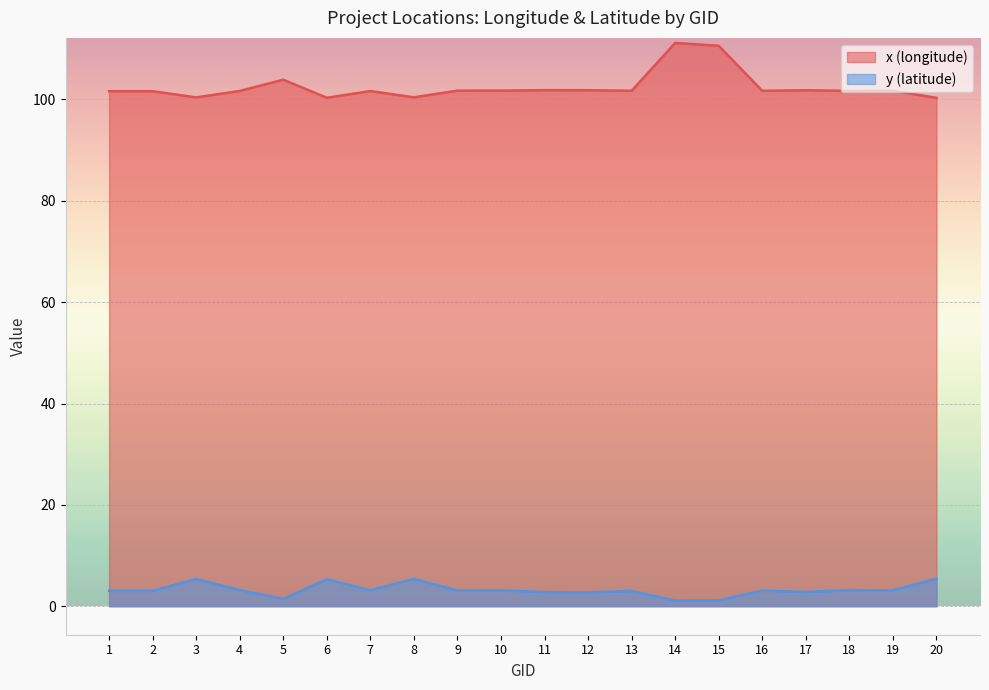

The value of y (latitude) at 7 is 3.2. True or false?

True